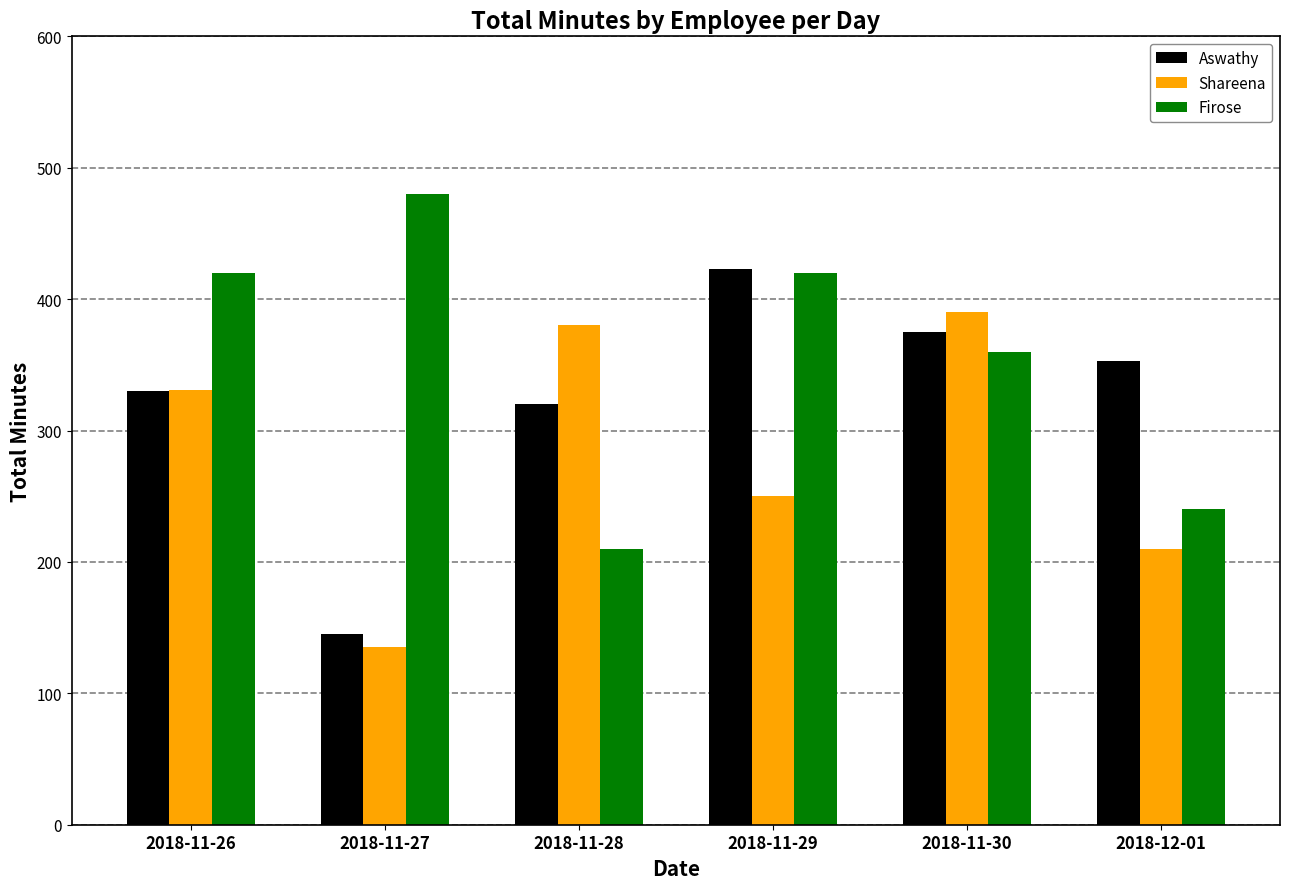

Which category has the highest value across all series?

2018-11-27